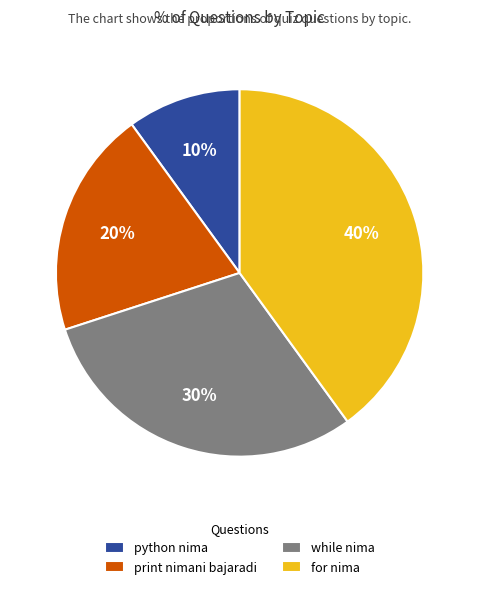

Which slice is the smallest?

python nima